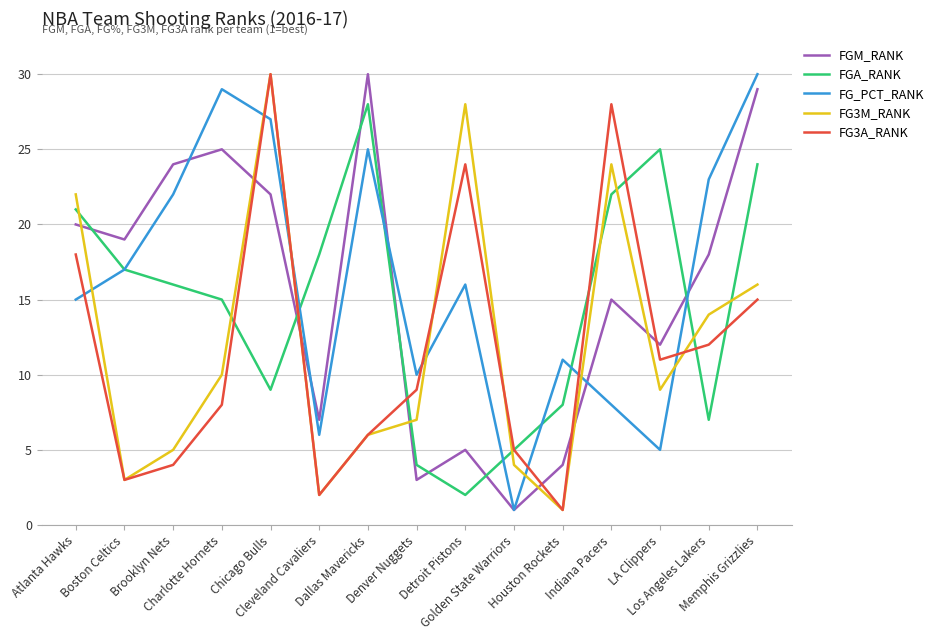

What is the maximum value for FGA_RANK?

28